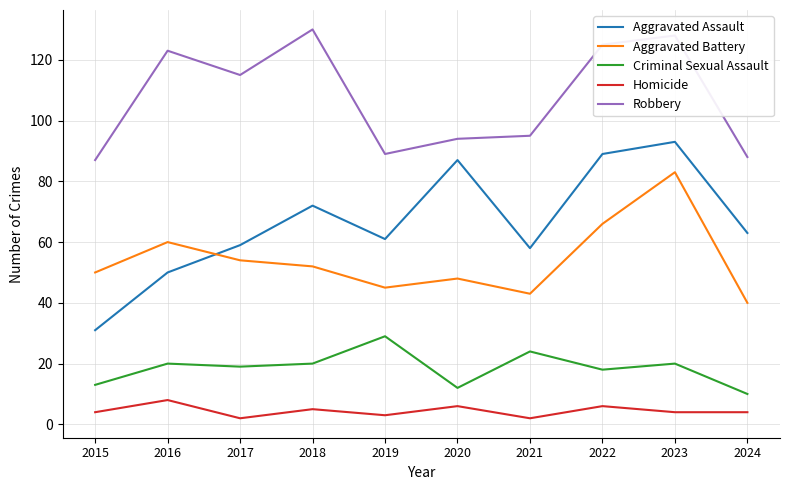

True or false: Criminal Sexual Assault and Homicide cross at least once.

False